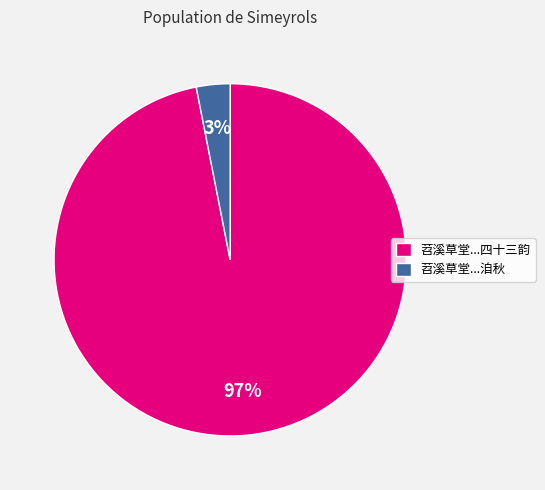

To the nearest percent, what portion does 苕溪草堂...洎秋 represent?

3%